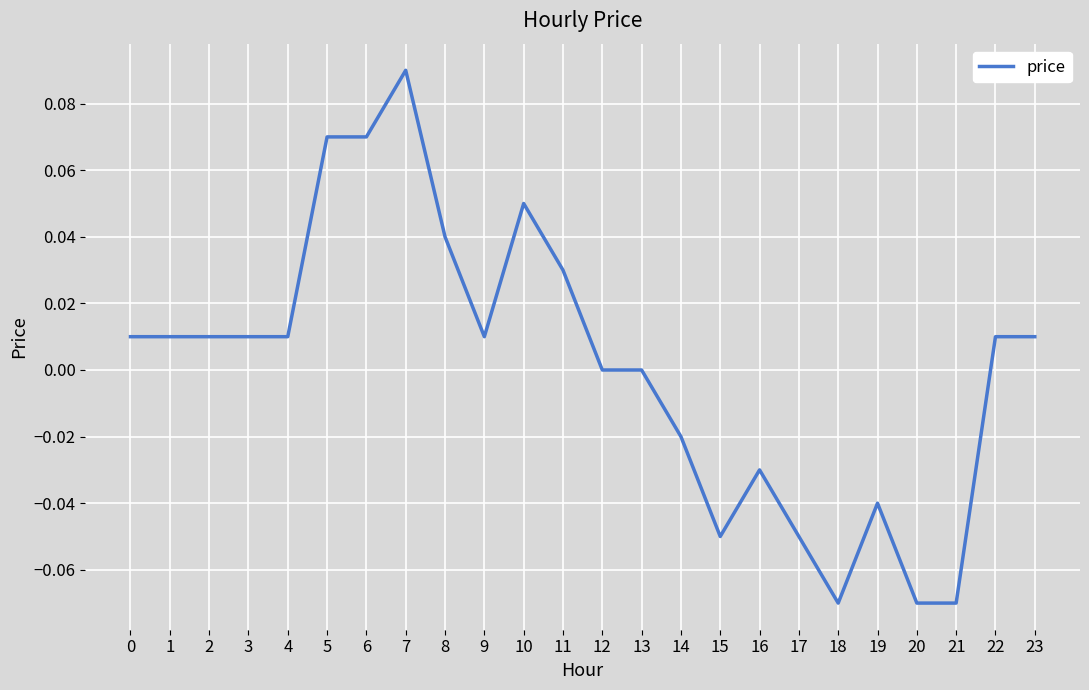

At which category does the chart reach its peak across all series?

7